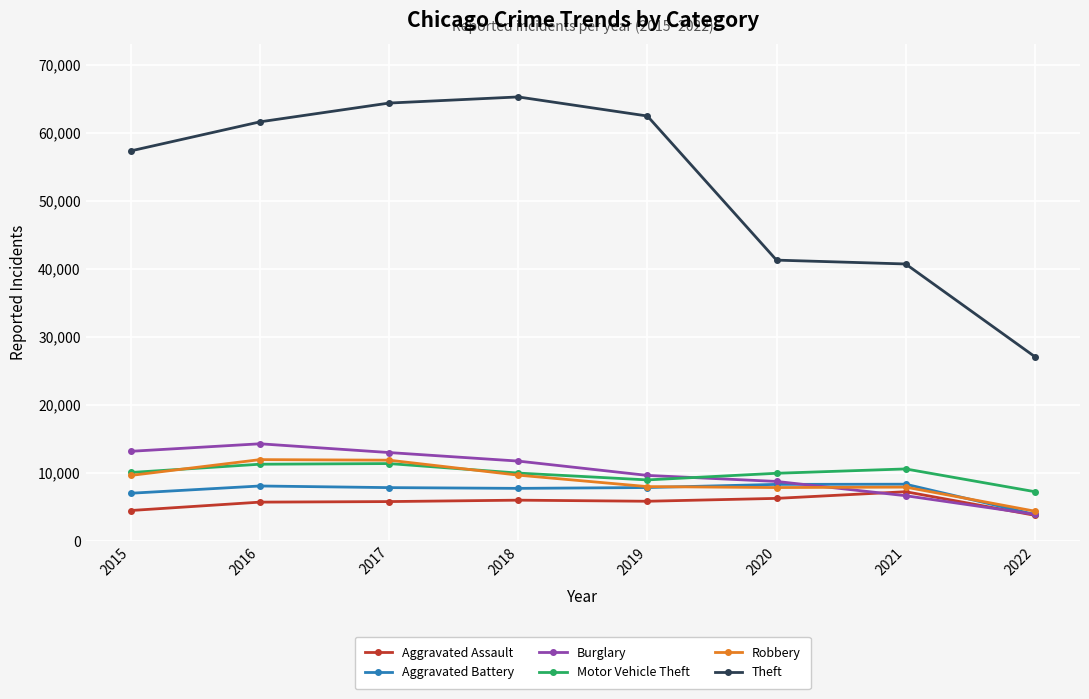

At how many categories does at least one series exceed 42271?

5